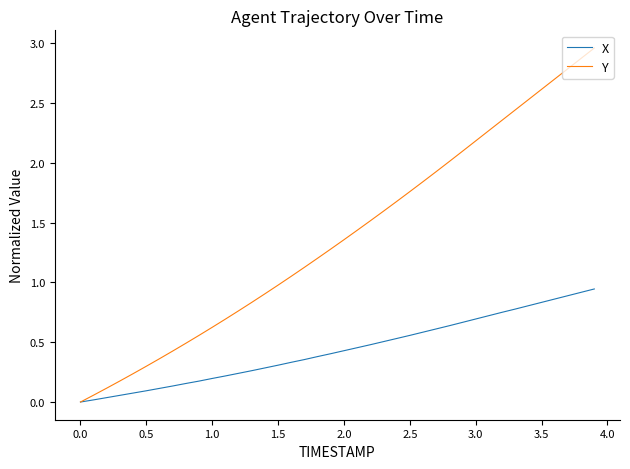

How many positive values does the Y series have?

39